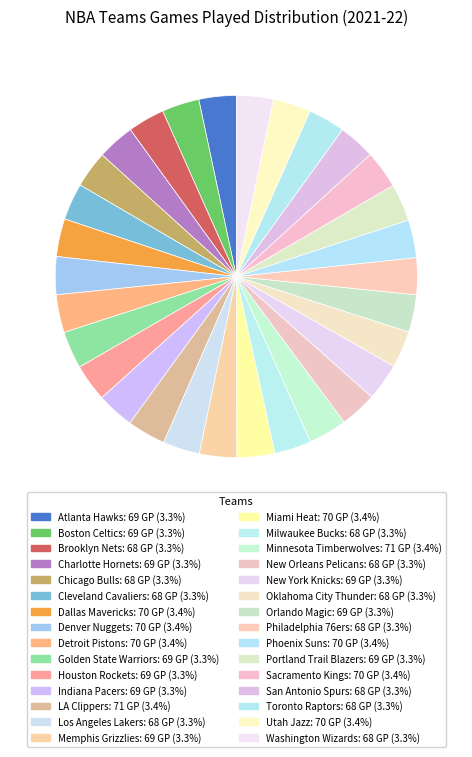

Does Washington Wizards represent more than half of the total?

No